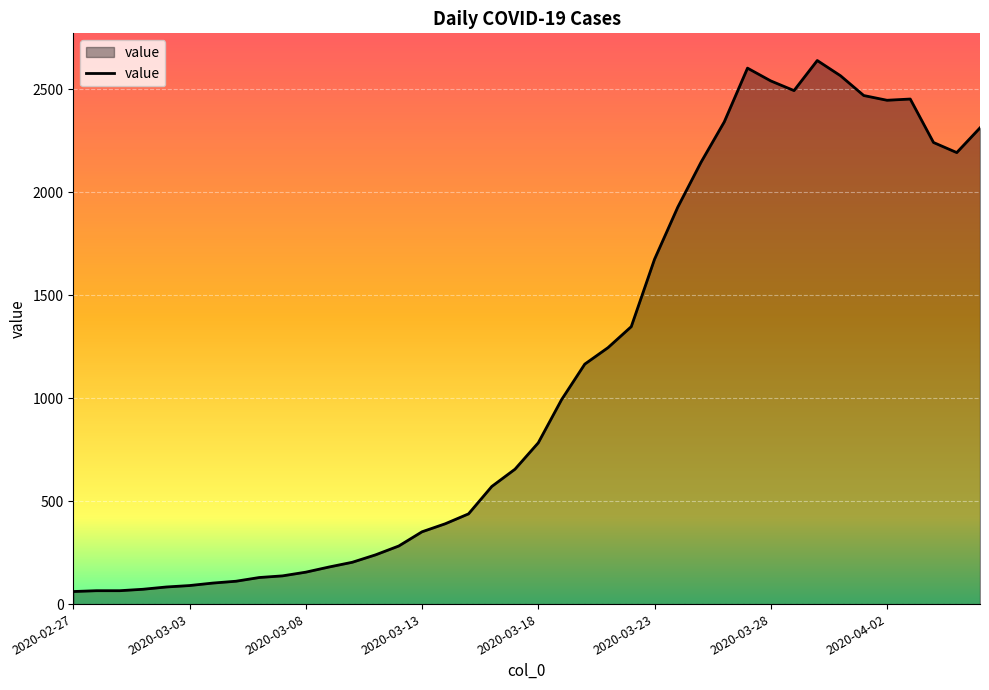

How many lines are shown in the chart?

1